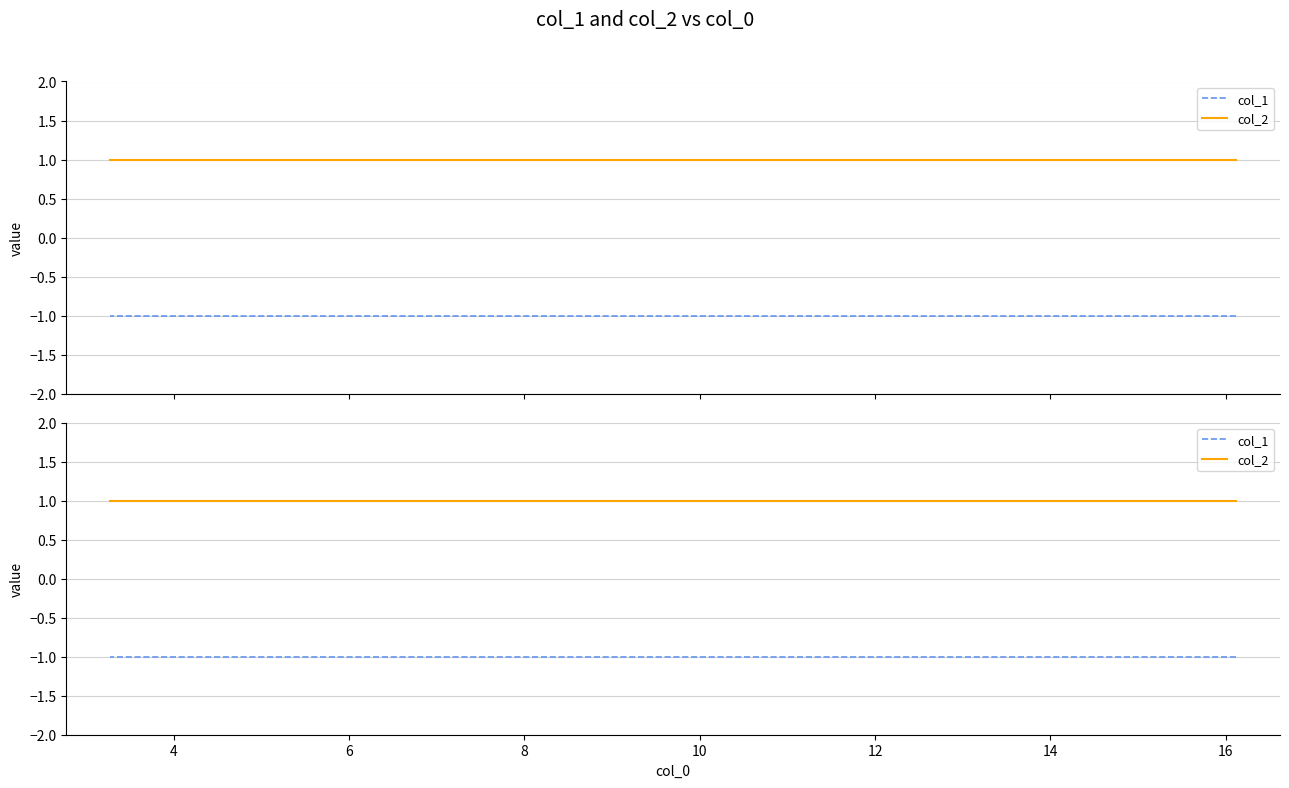

The col_1 series shows -2 at 2. True or false?

False